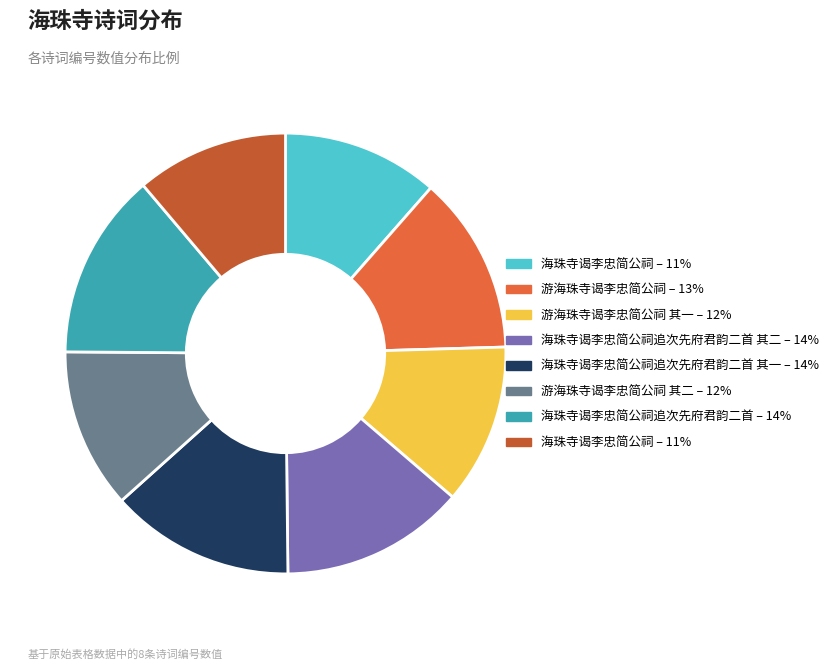

Is there any slice that represents more than half of the pie?

No